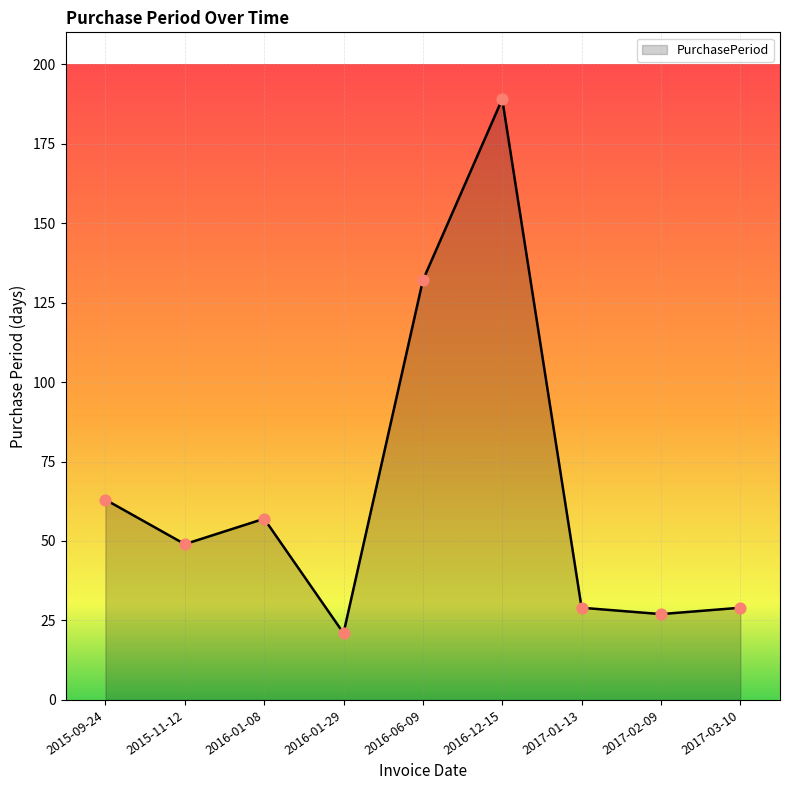

Which has a higher value, 2016-06-09 or 2016-12-15?

2016-12-15